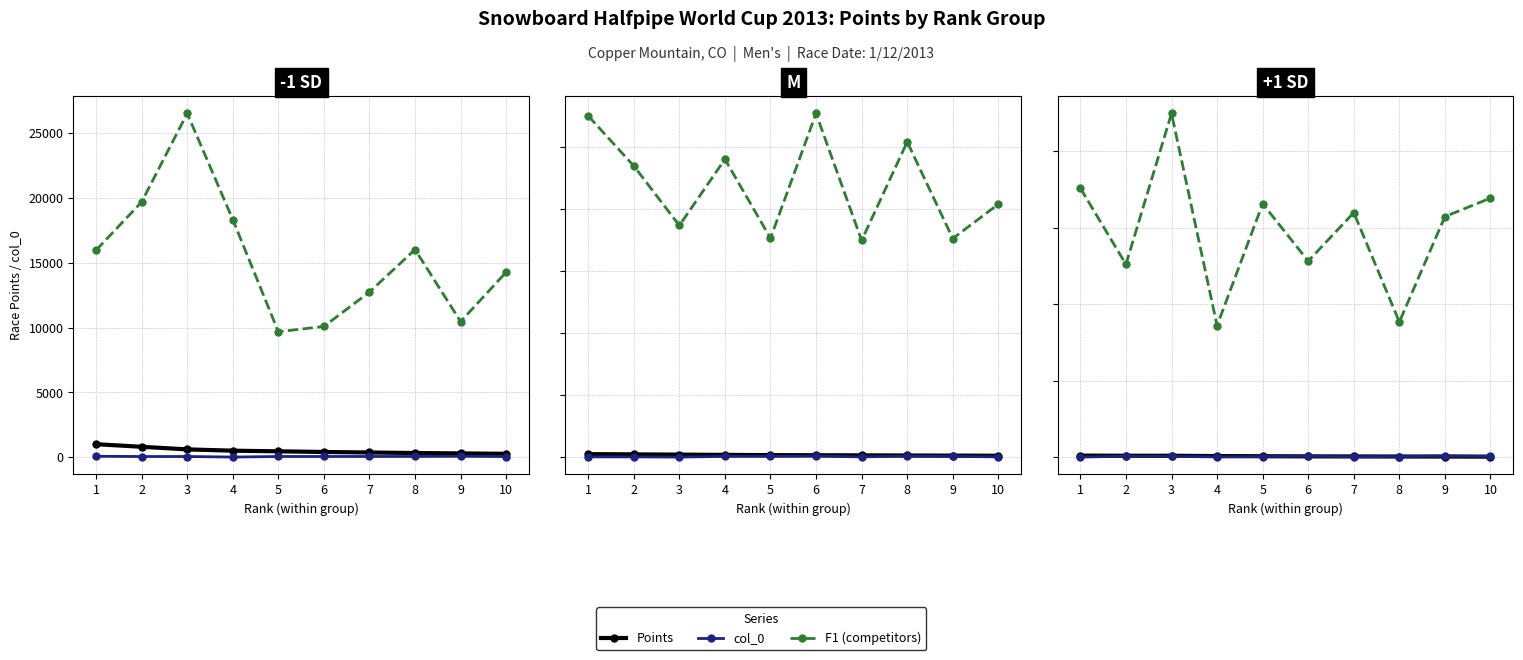

At which category is the sum across all series the highest?

3